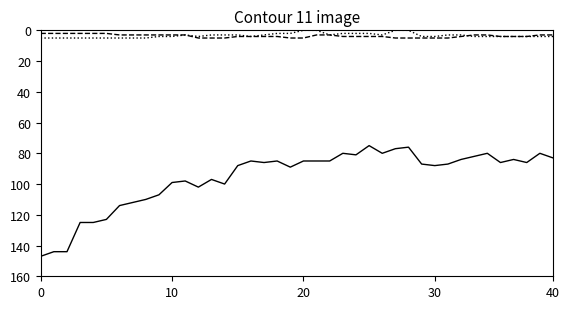

What is the maximum value shown in the chart?

147